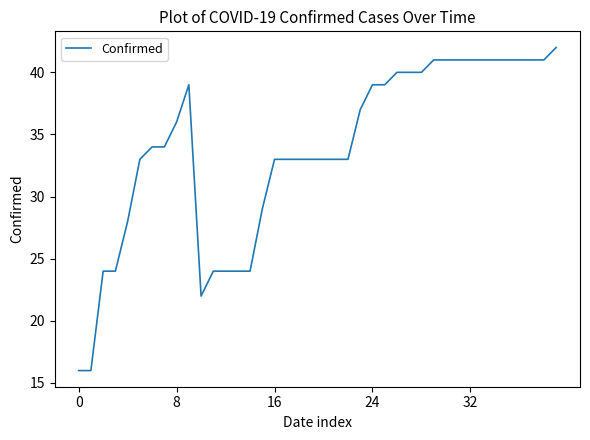

What is the difference between the maximum and minimum values?

26